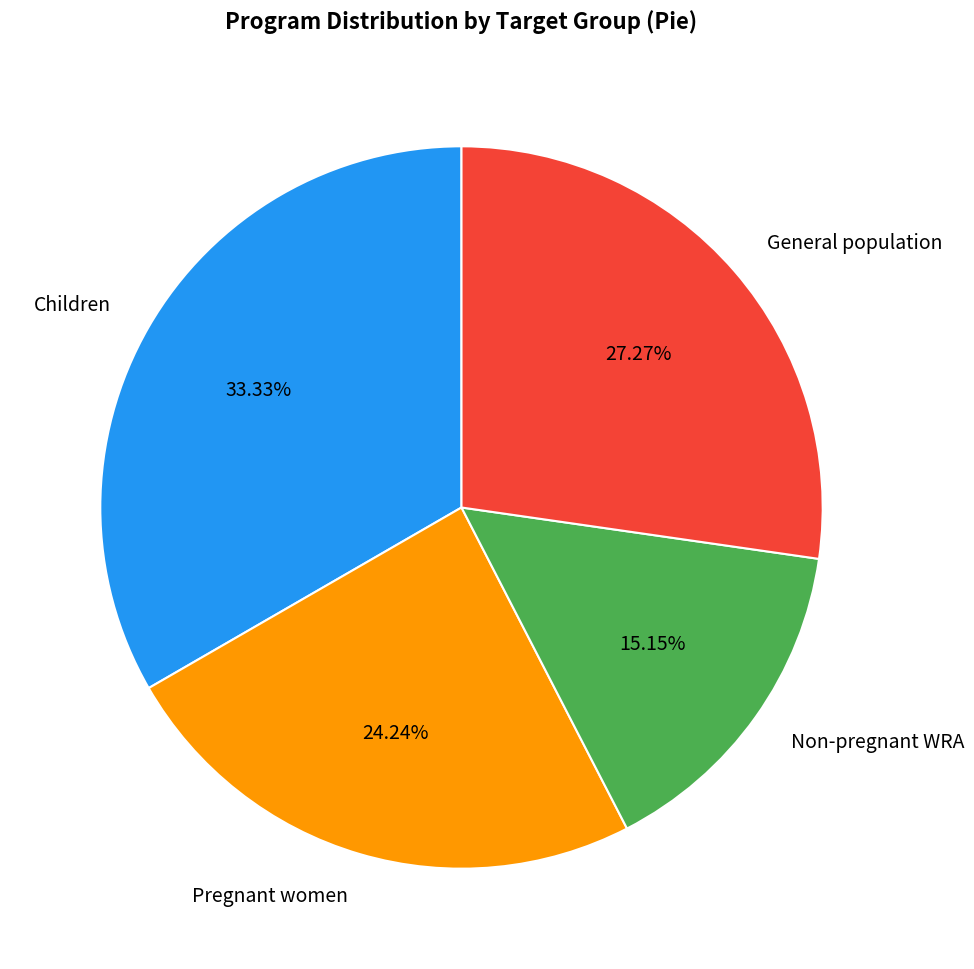

Which has a higher value, Pregnant women or General population?

General population